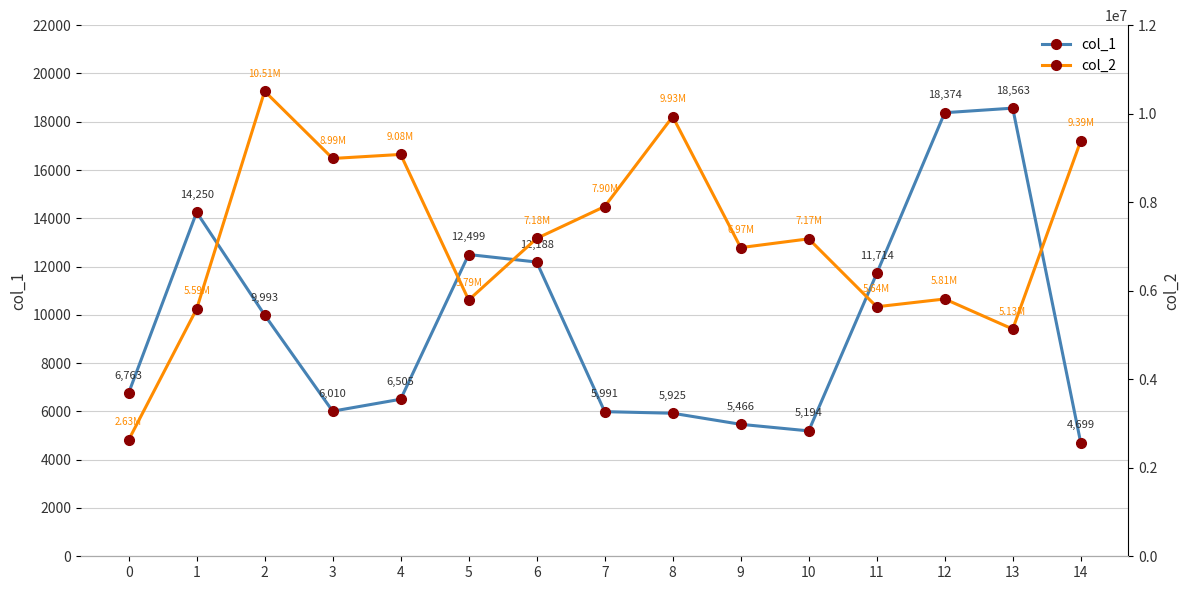

True or false: col_1 has more than 1 interior local peaks.

True